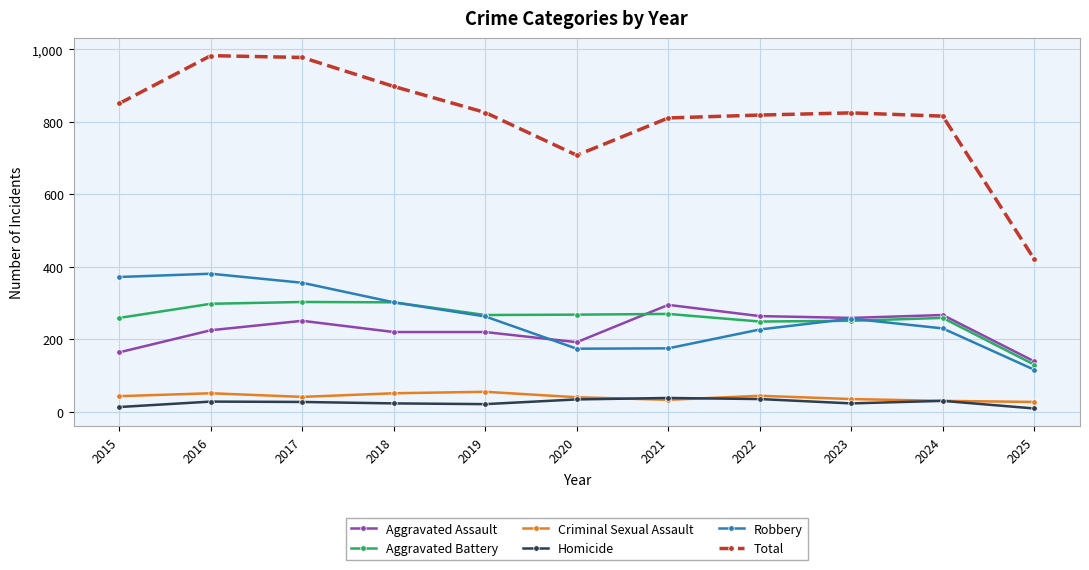

What is the value of the Total point at the 6th from the left?

708